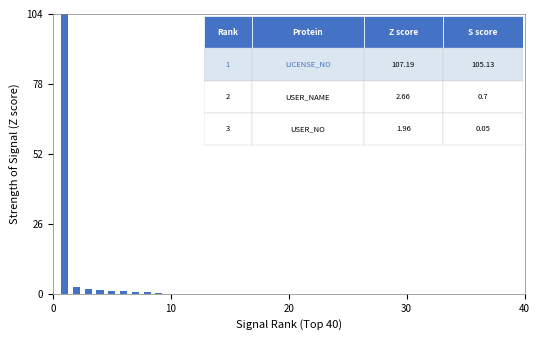

What is the sum of all values?

117.3